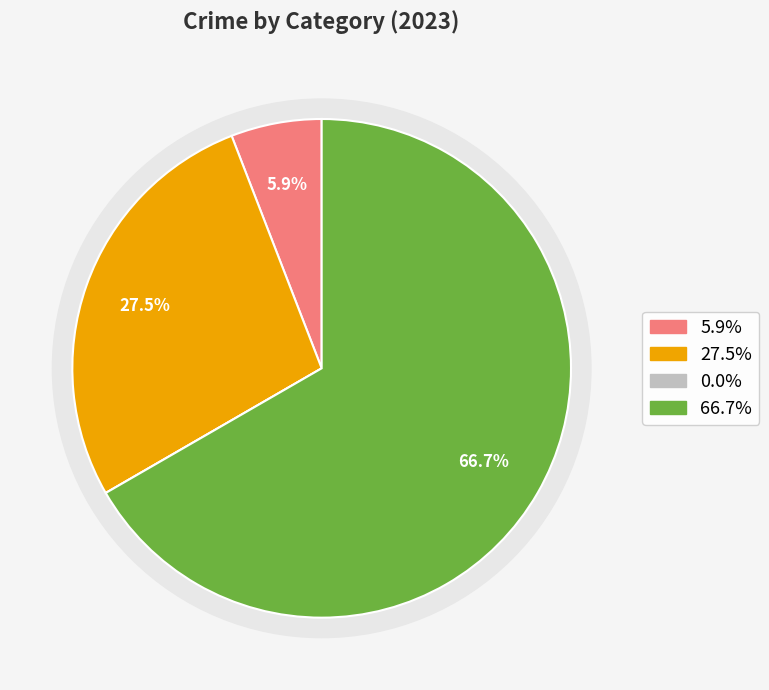

Does 3 account for over 50% of the chart?

Yes